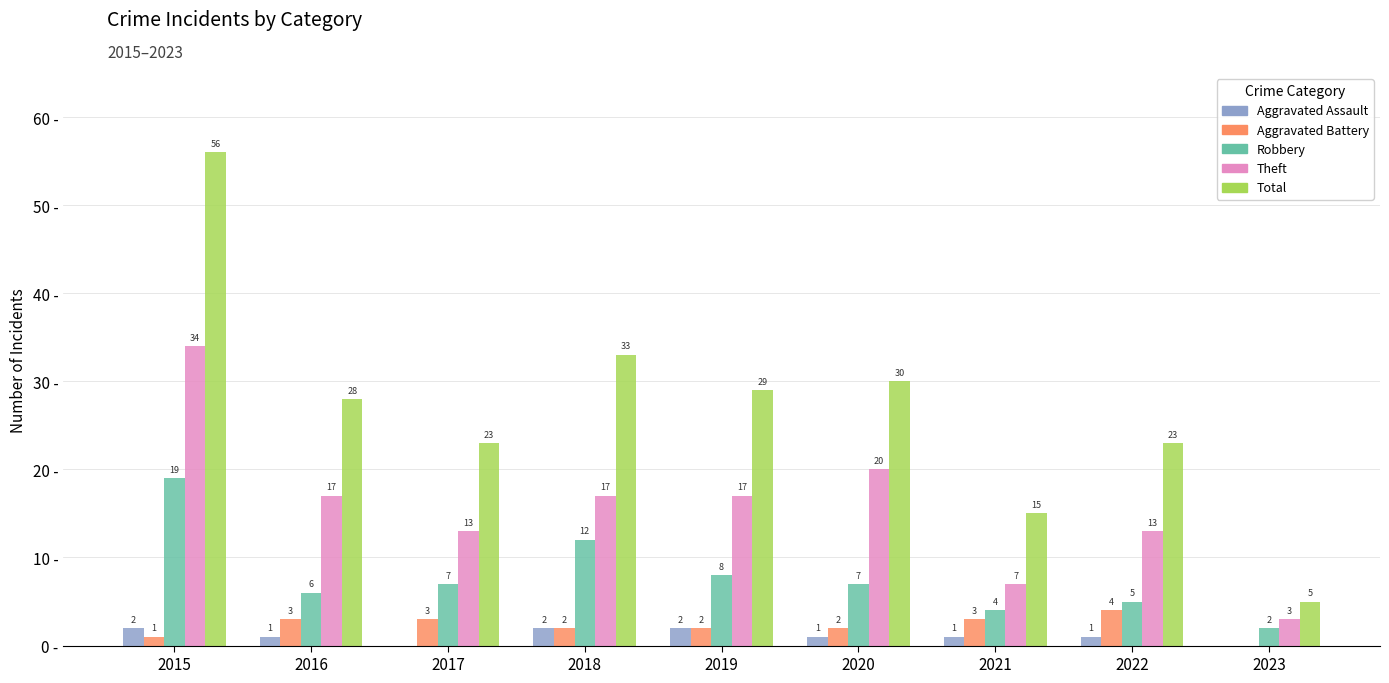

Is the value of Theft at 2020 greater than the value of Aggravated Battery at 2023?

Yes